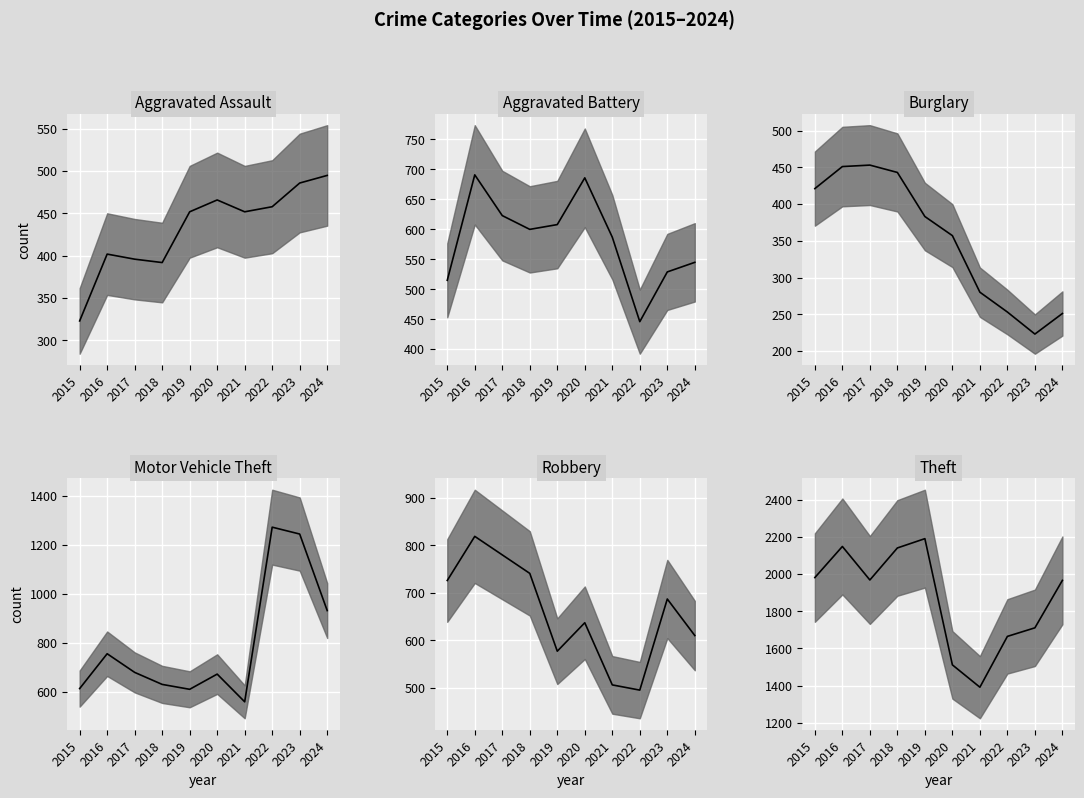

Reading left to right, what are all the values shown in this chart?

Aggravated Assault median: 323	402	396	392	452	466	452	458	486	495
Aggravated Battery median: 515	691	623	600	608	686	587	446	529	545
Burglary median: 421	451	453	443	383	357	280	253	223	251
Motor Vehicle Theft median: 614	756	680	631	611	673	560	1272	1244	932
Robbery median: 726	819	780	741	577	637	506	495	687	610
Theft median: 1981	2148	1968	2140	2190	1512	1392	1665	1711	1966